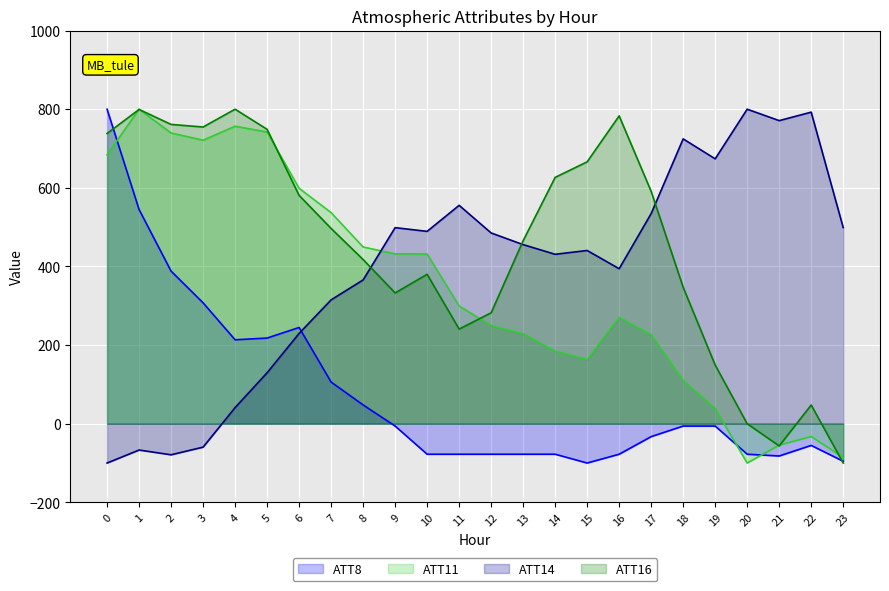

What is the value of the ATT16 point at the 7th from the left?

580.8